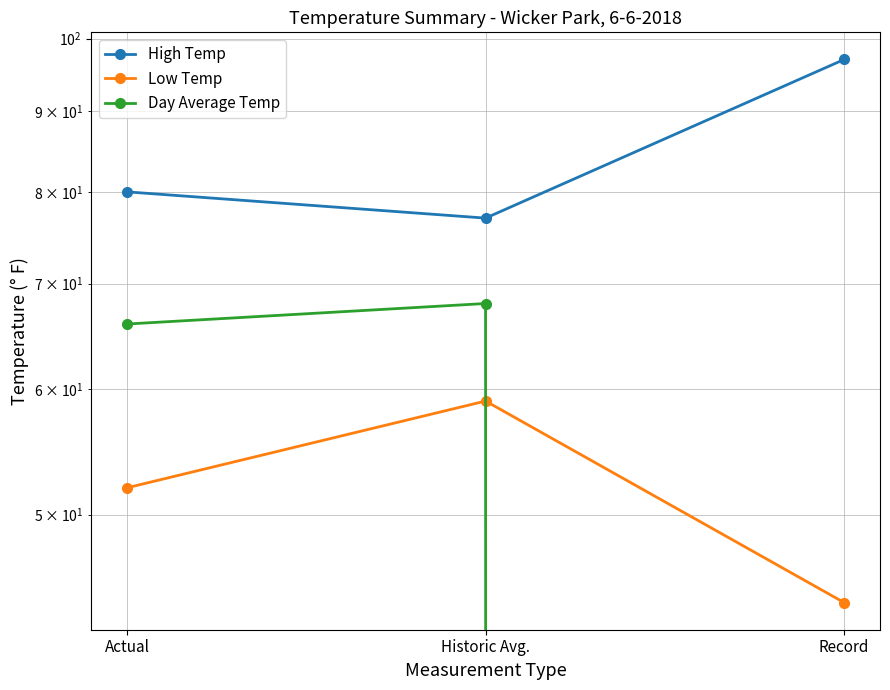

At which category is the sum across all series the highest?

Historic Avg.